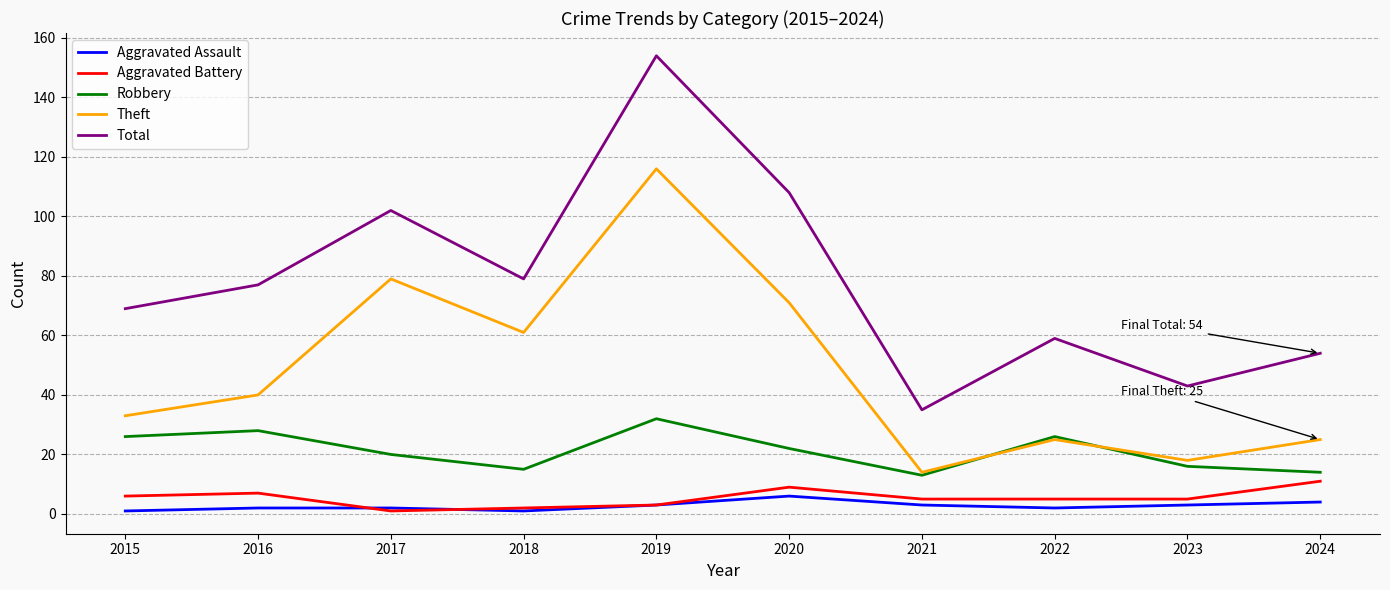

Where is Robbery nearest to the value 22?

2020